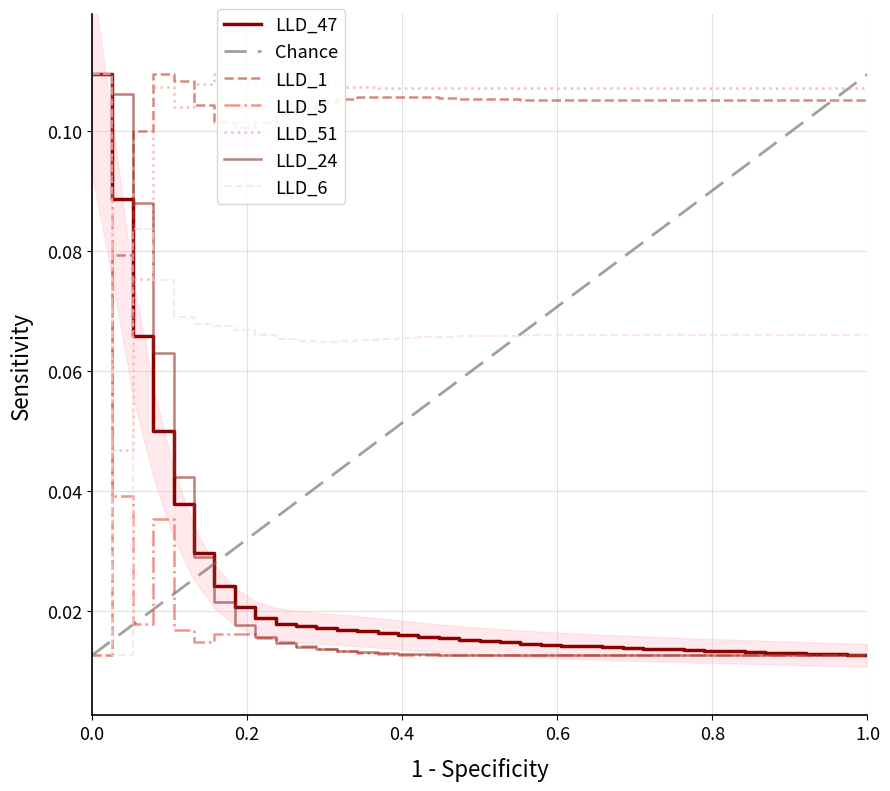

Which series changed the most between 12 and 19?

LLD_47